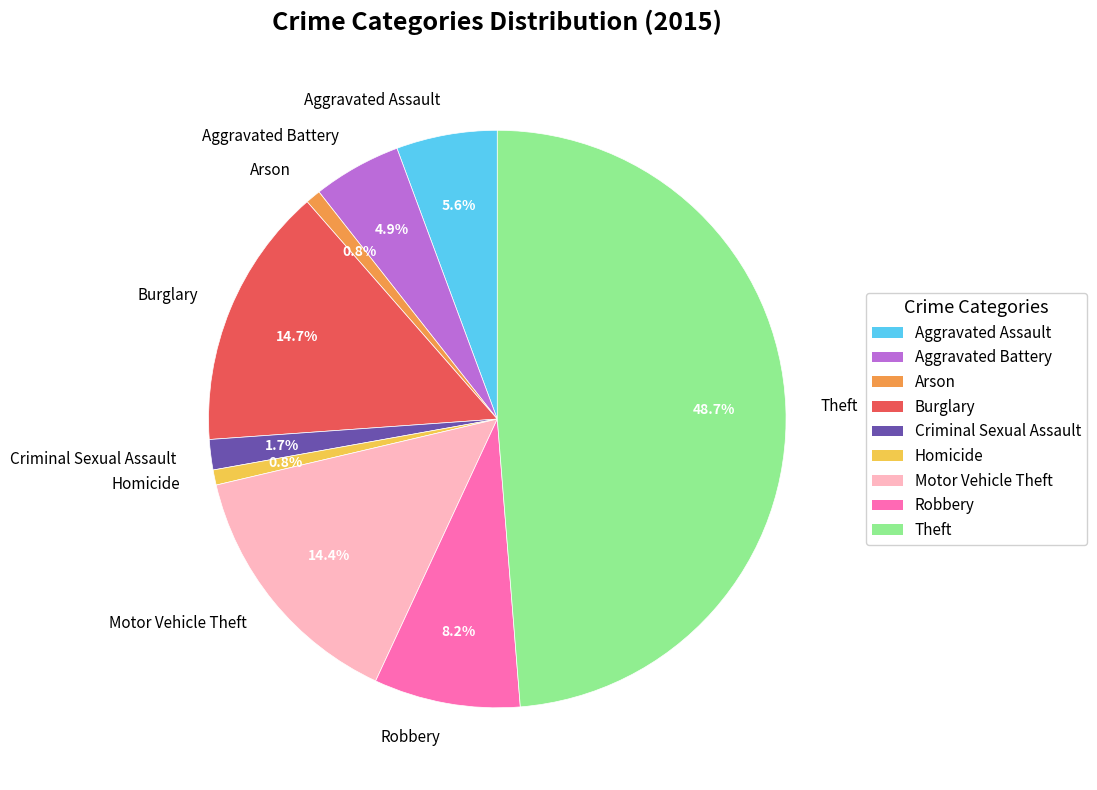

Which slice is the largest?

Theft